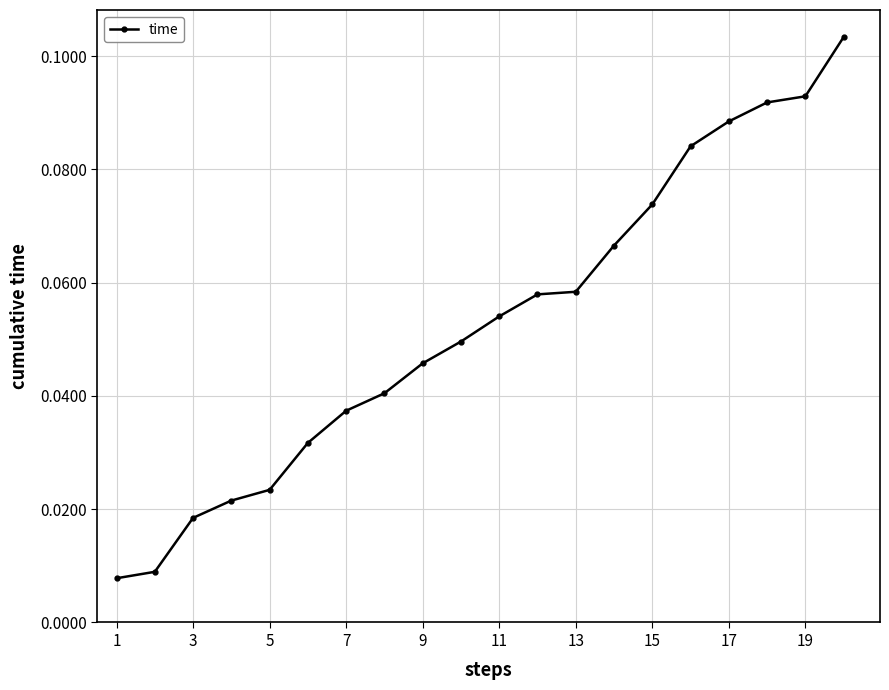

What is the sum of all values?

1.1